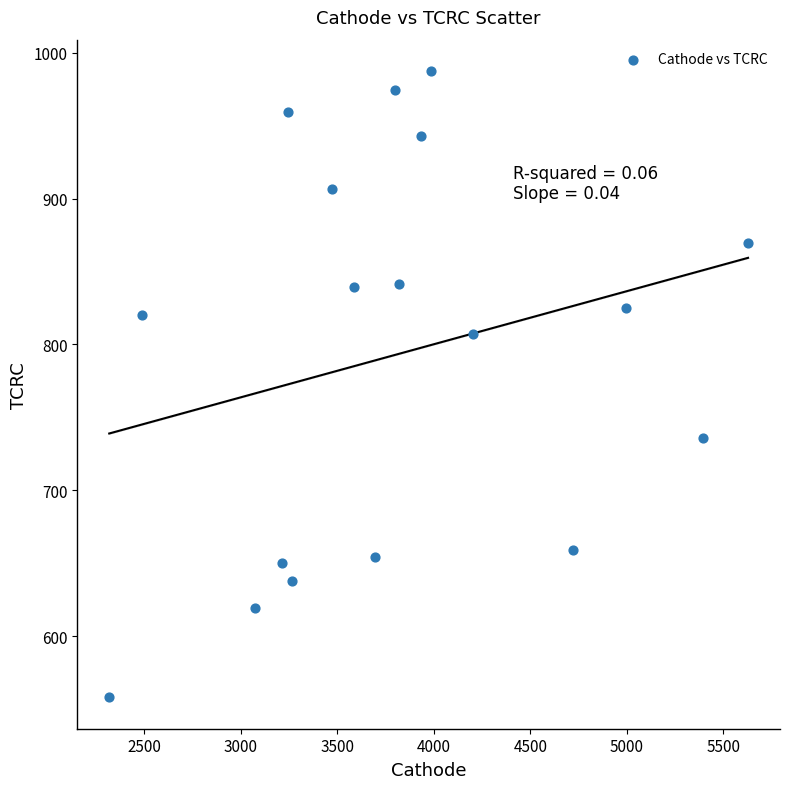

What is the range of X values (max minus min)?

3309.9